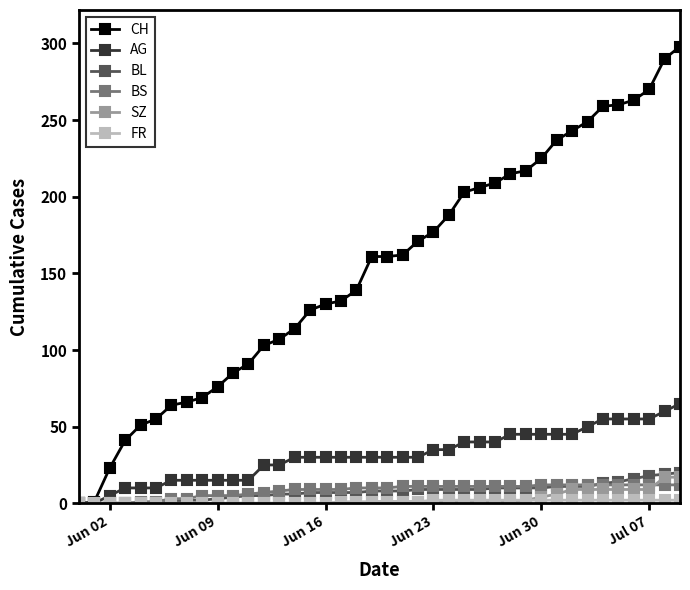

Which series has the largest range (max minus min)?

CH